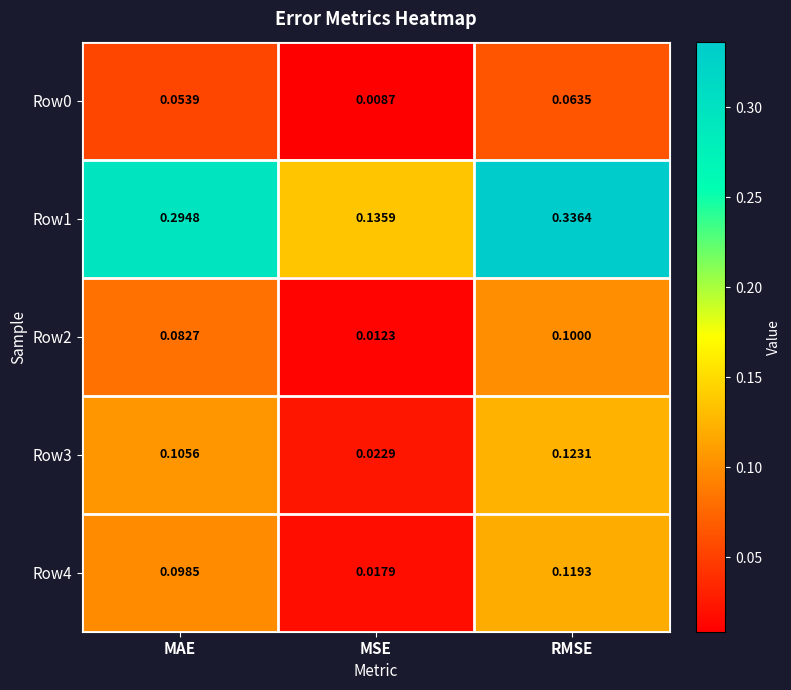

Which category has the highest value in the Row4 series?

RMSE